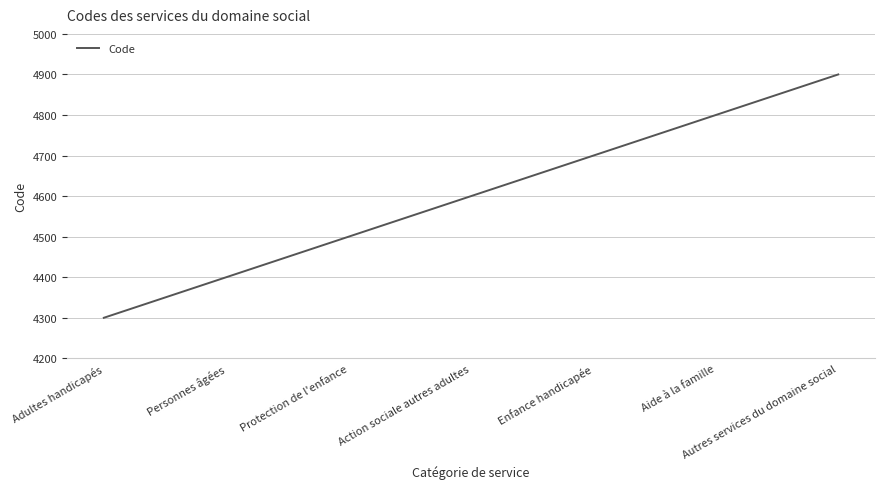

What is the average value?

4600